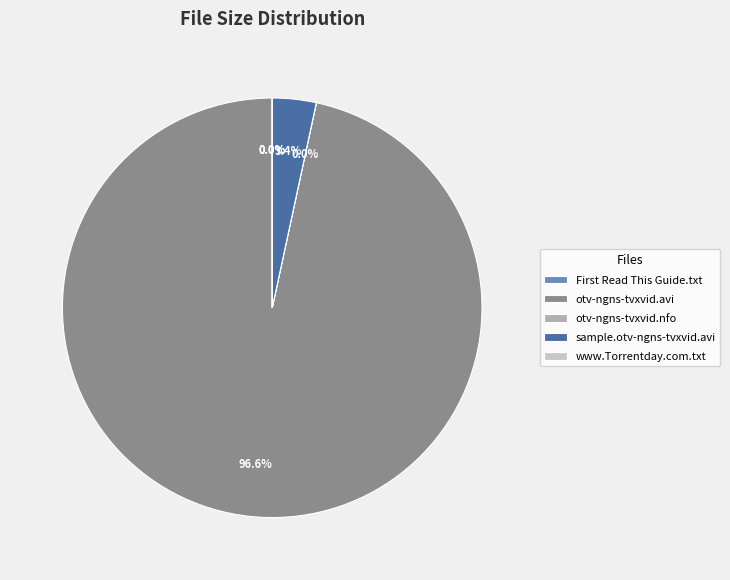

Which slice is the largest?

otv-ngns-tvxvid.avi